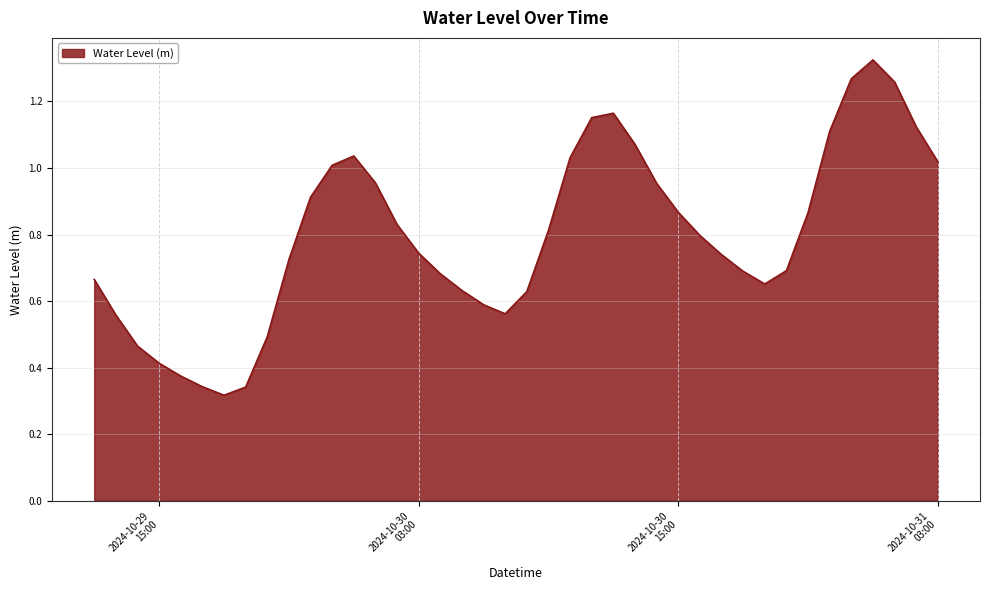

How many lines are shown in the chart?

1